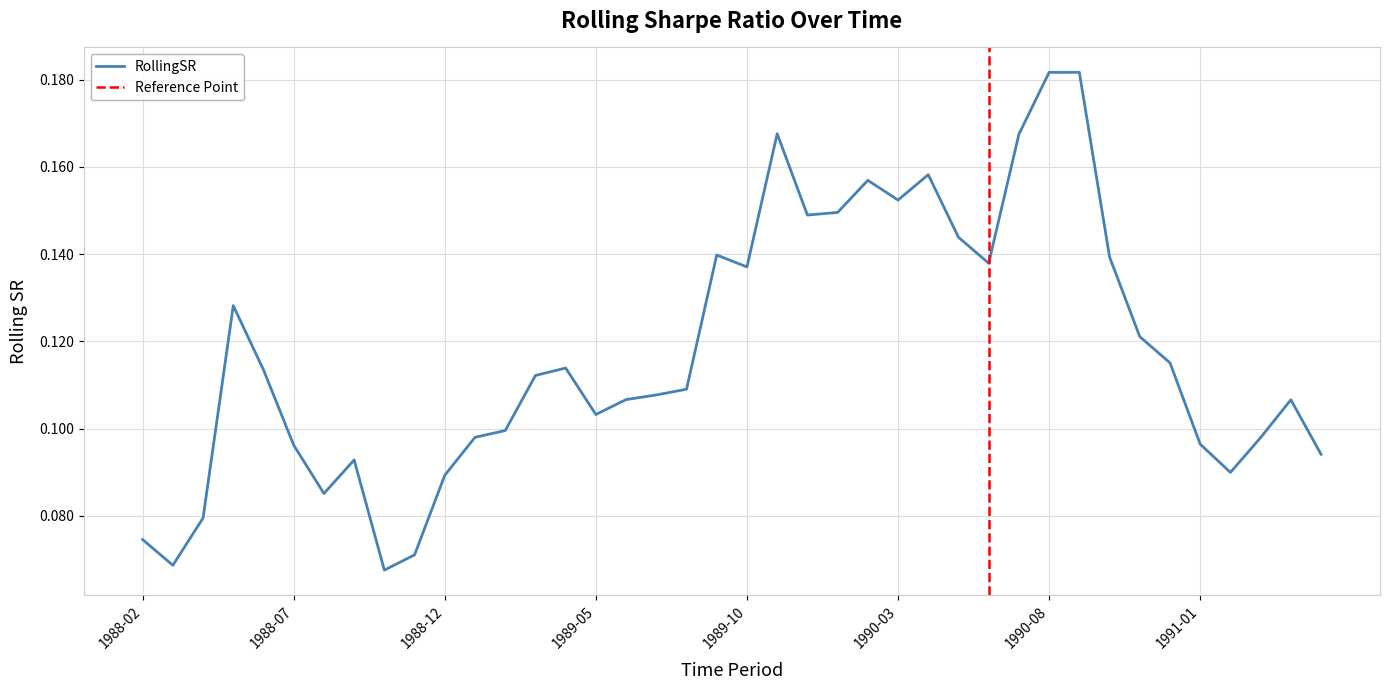

Rank the categories by value from highest to lowest.

1990-09, 1990-08, 1989-11, 1990-07, 1990-04, 1990-02, 1990-03, 1990-01, 1989-12, 1990-05, 1989-09, 1990-10, 1990-06, 1989-10, 1988-05, 1990-11, 1990-12, 1989-04, 1988-06, 1989-03, 1989-08, 1989-07, 1989-06, 1991-04, 1989-05, 1989-02, 1989-01, 1991-03, 1991-01, 1988-07, 1991-05, 1988-09, 1991-02, 1988-12, 1988-08, 1988-04, 1988-02, 1988-11, 1988-03, 1988-10